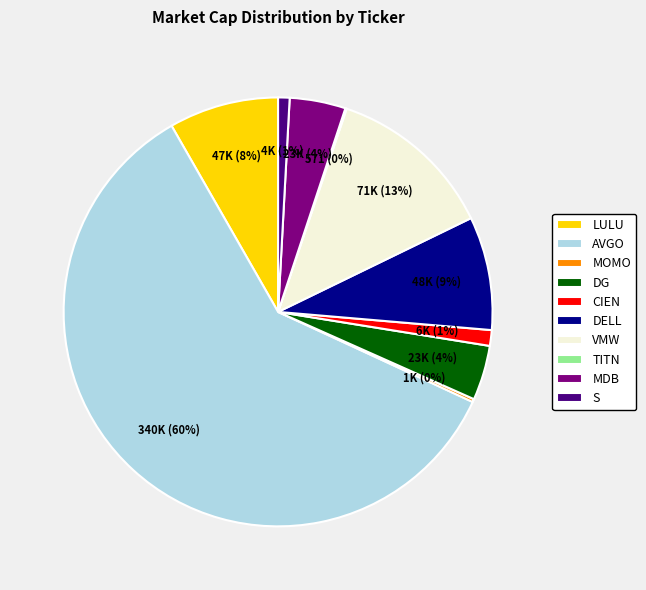

The AVGO slice represents 60% of the pie. True or false?

True